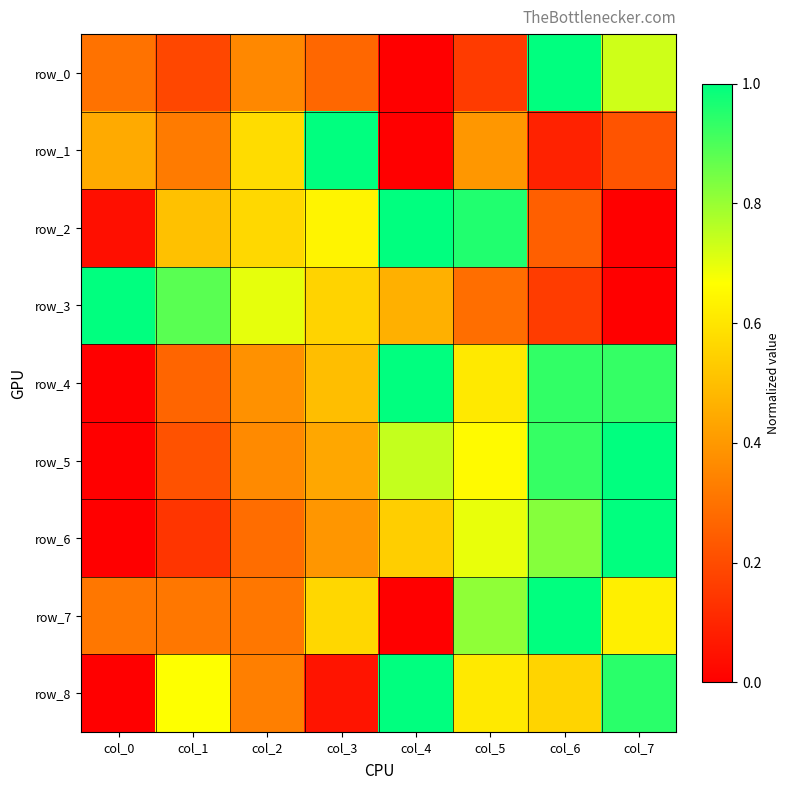

At which label is row_3 closest to 0?

col_7